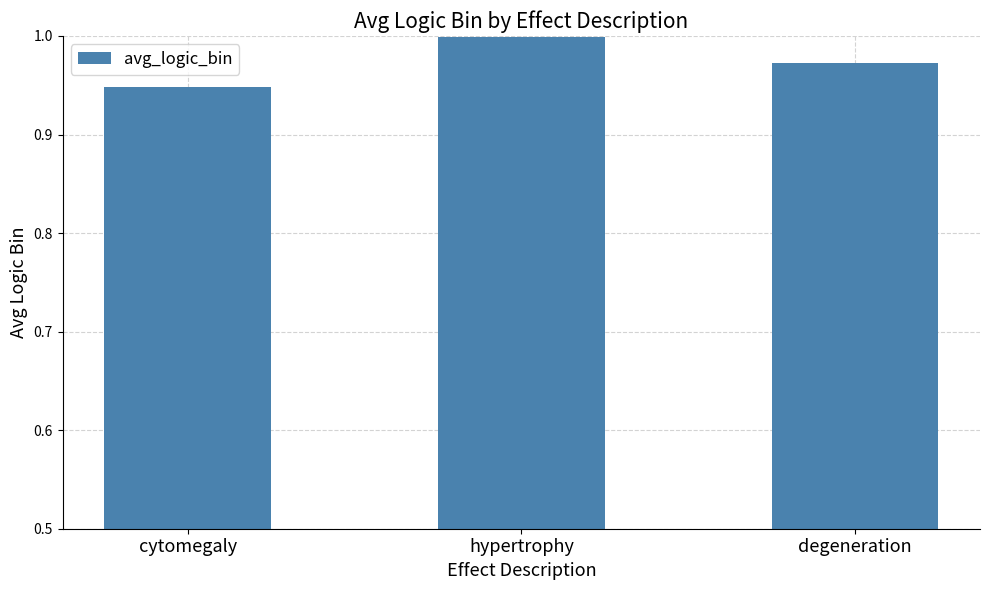

Which label corresponds to the smallest value in the chart?

cytomegaly